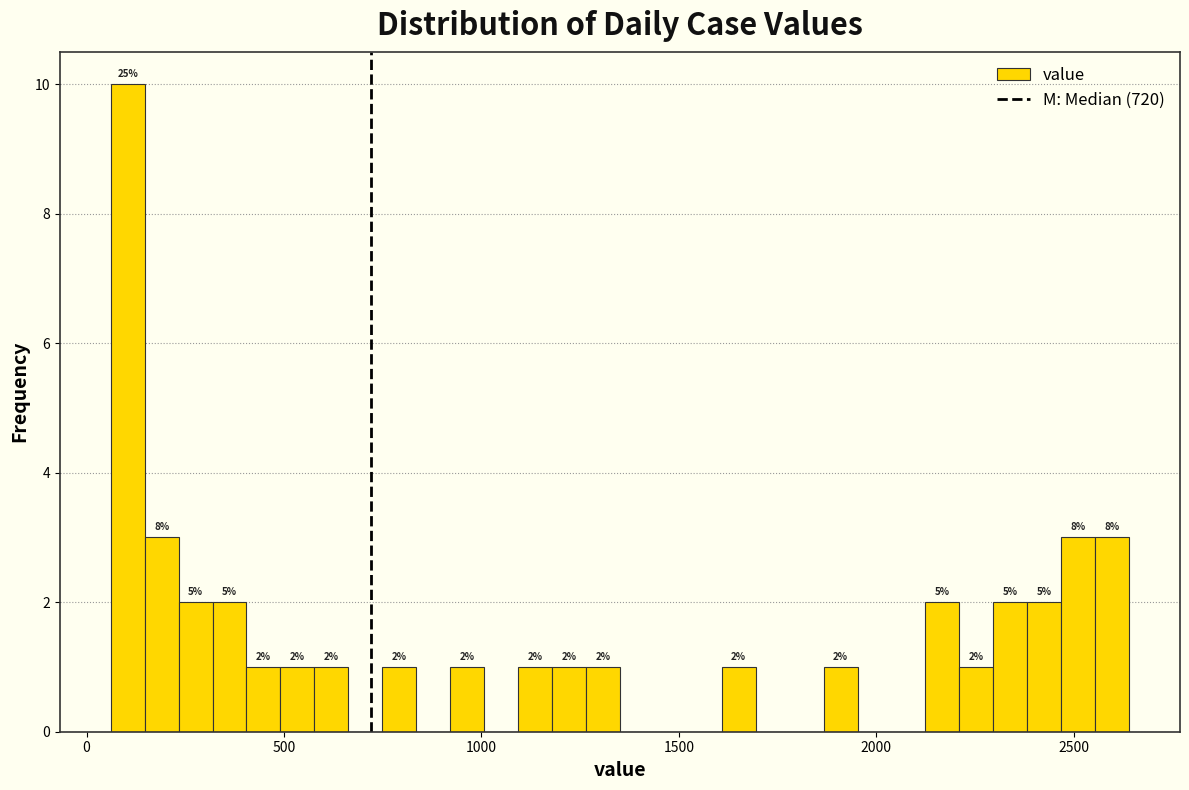

Around what value on the x-axis is the tallest bar? Give the approximate position of its centre, as read against the axis.

100